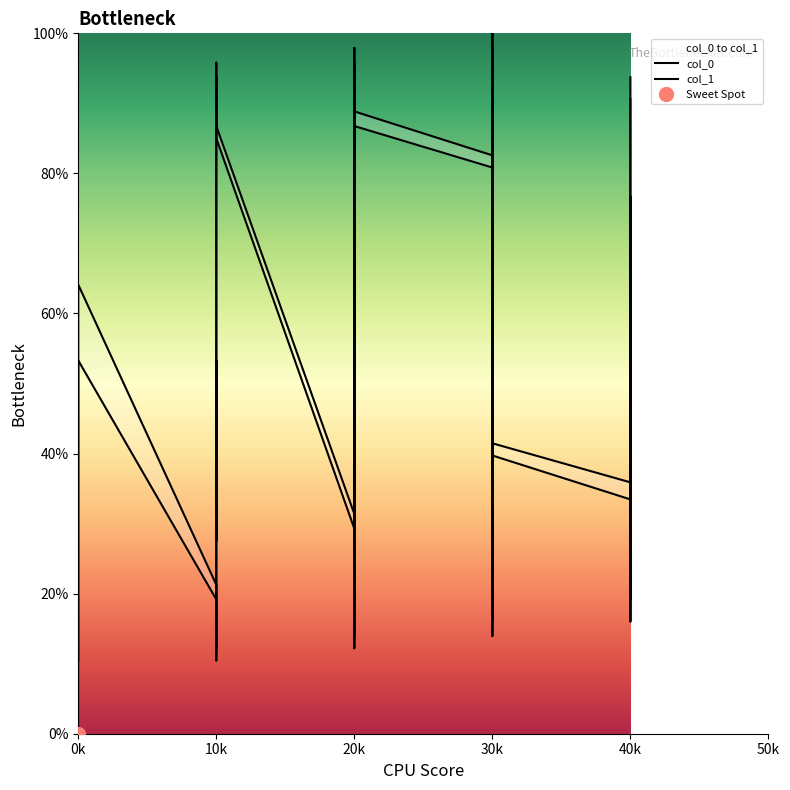

What is the highest value of the col_1 series?

100.0